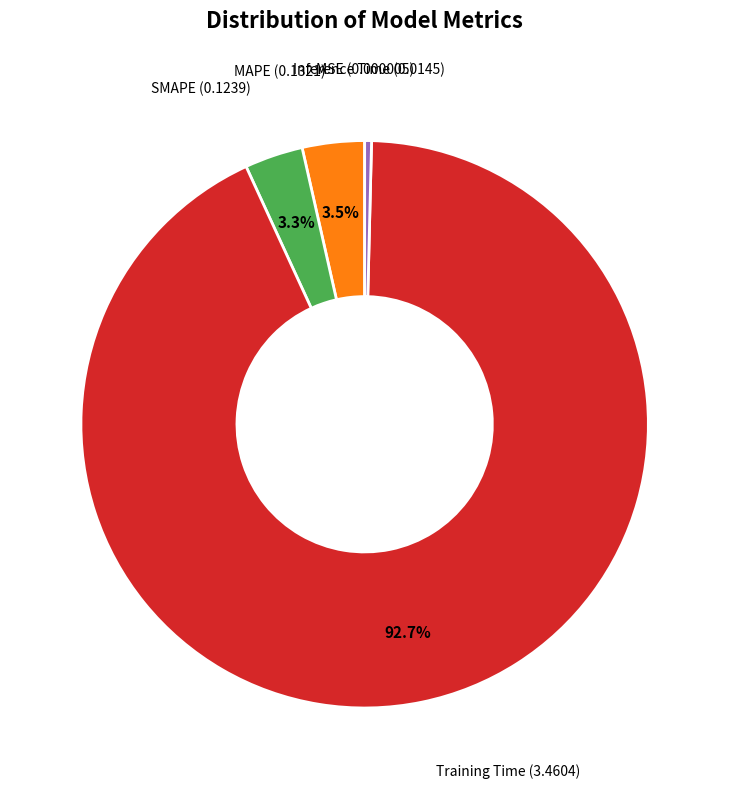

Is there any slice that represents more than half of the pie?

Yes